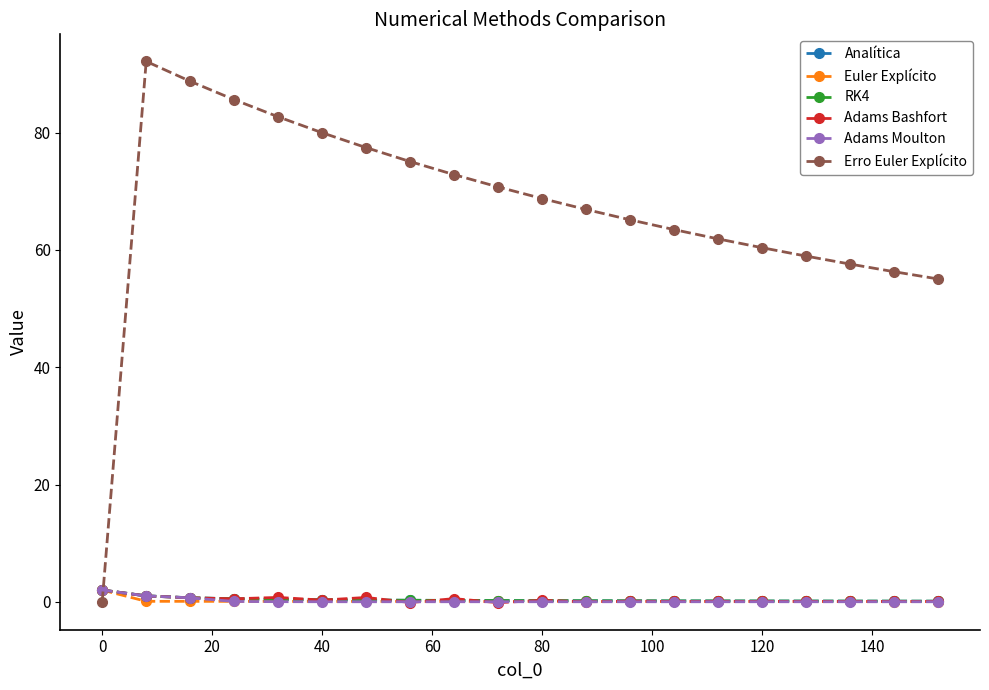

Which series has the widest spread of values?

Erro Euler Explícito